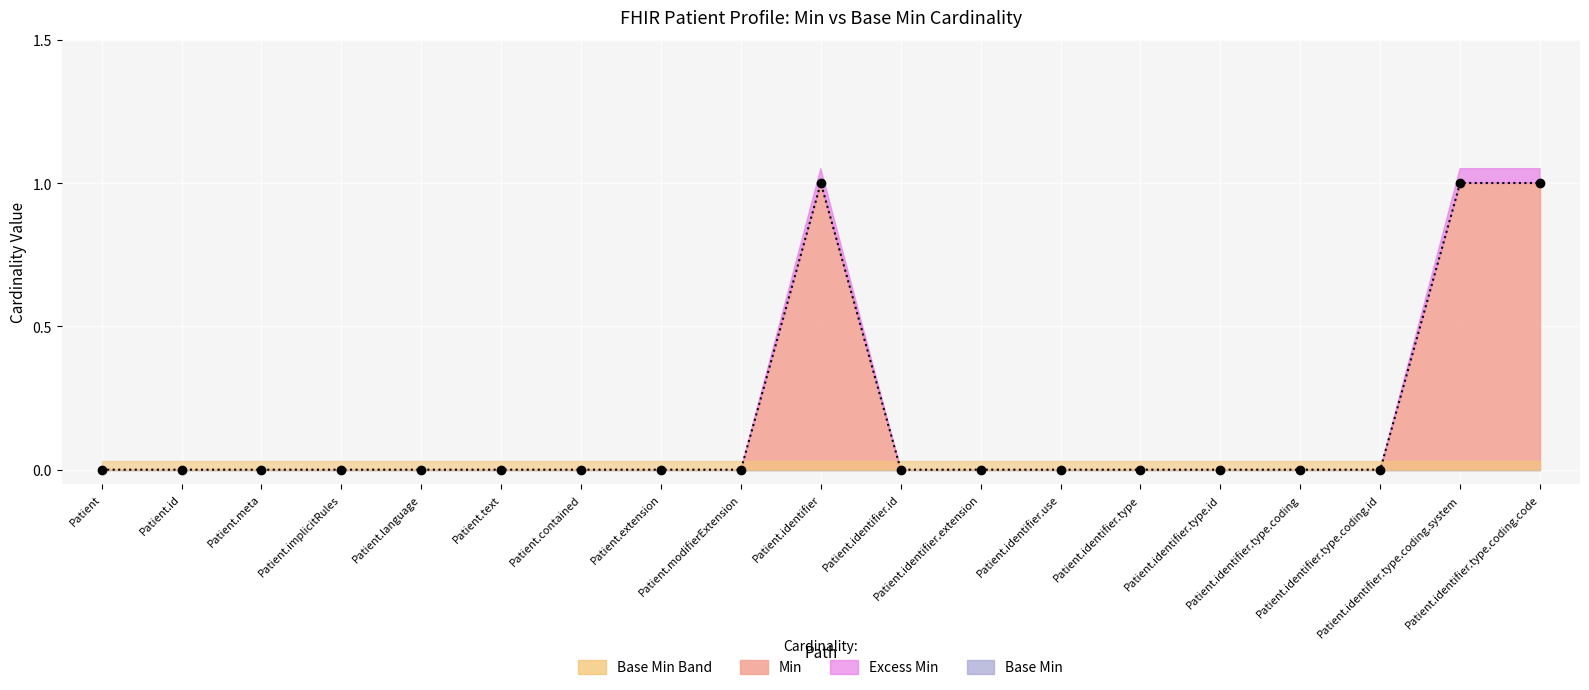

How many lines are shown in the chart?

1